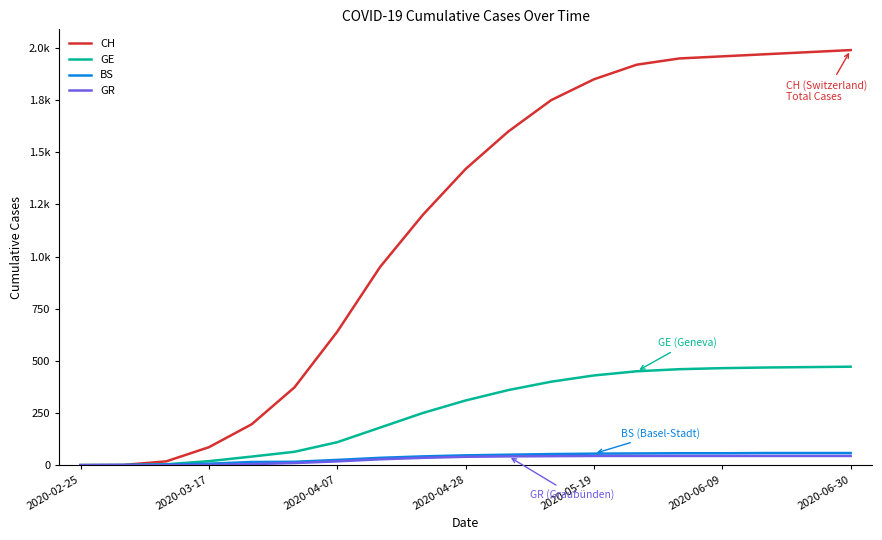

True or false: BS has more than 1 interior local peaks.

False